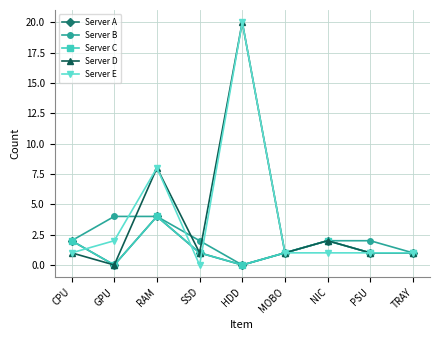

True or false: Server D and Server A intersect in this chart.

False